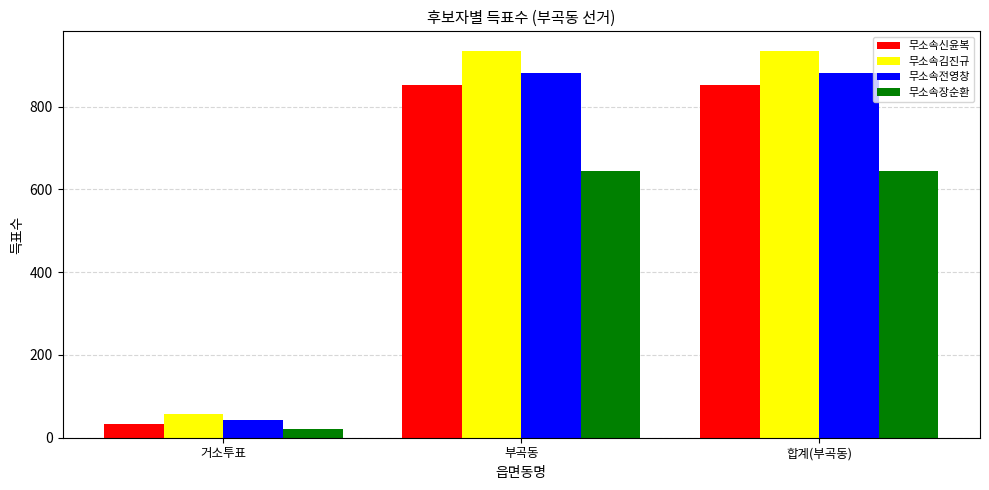

At 합계(부곡동), list the series in order from largest to smallest.

무소속김진규, 무소속전영창, 무소속신윤복, 무소속장순환